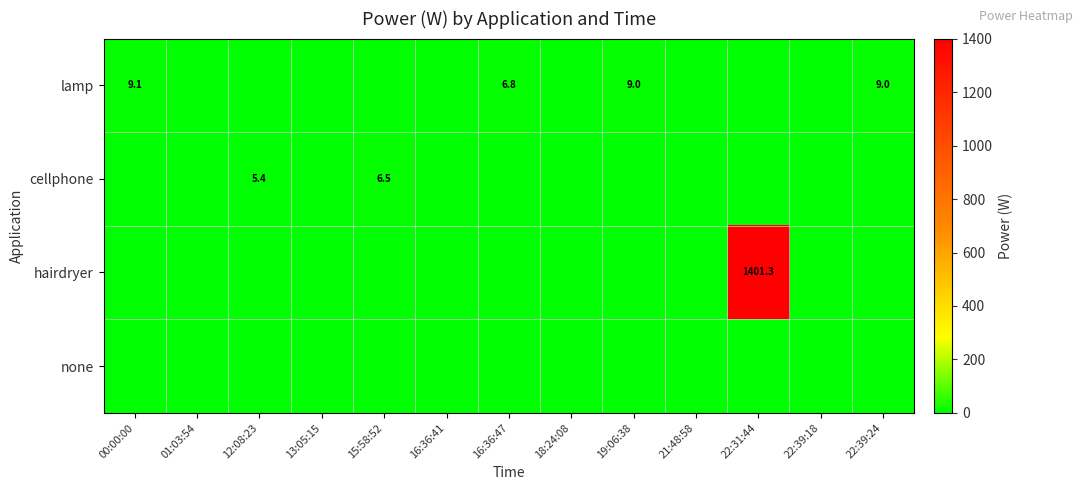

True or false: cellphone has a value of 2.3 at 15:58:52.

False